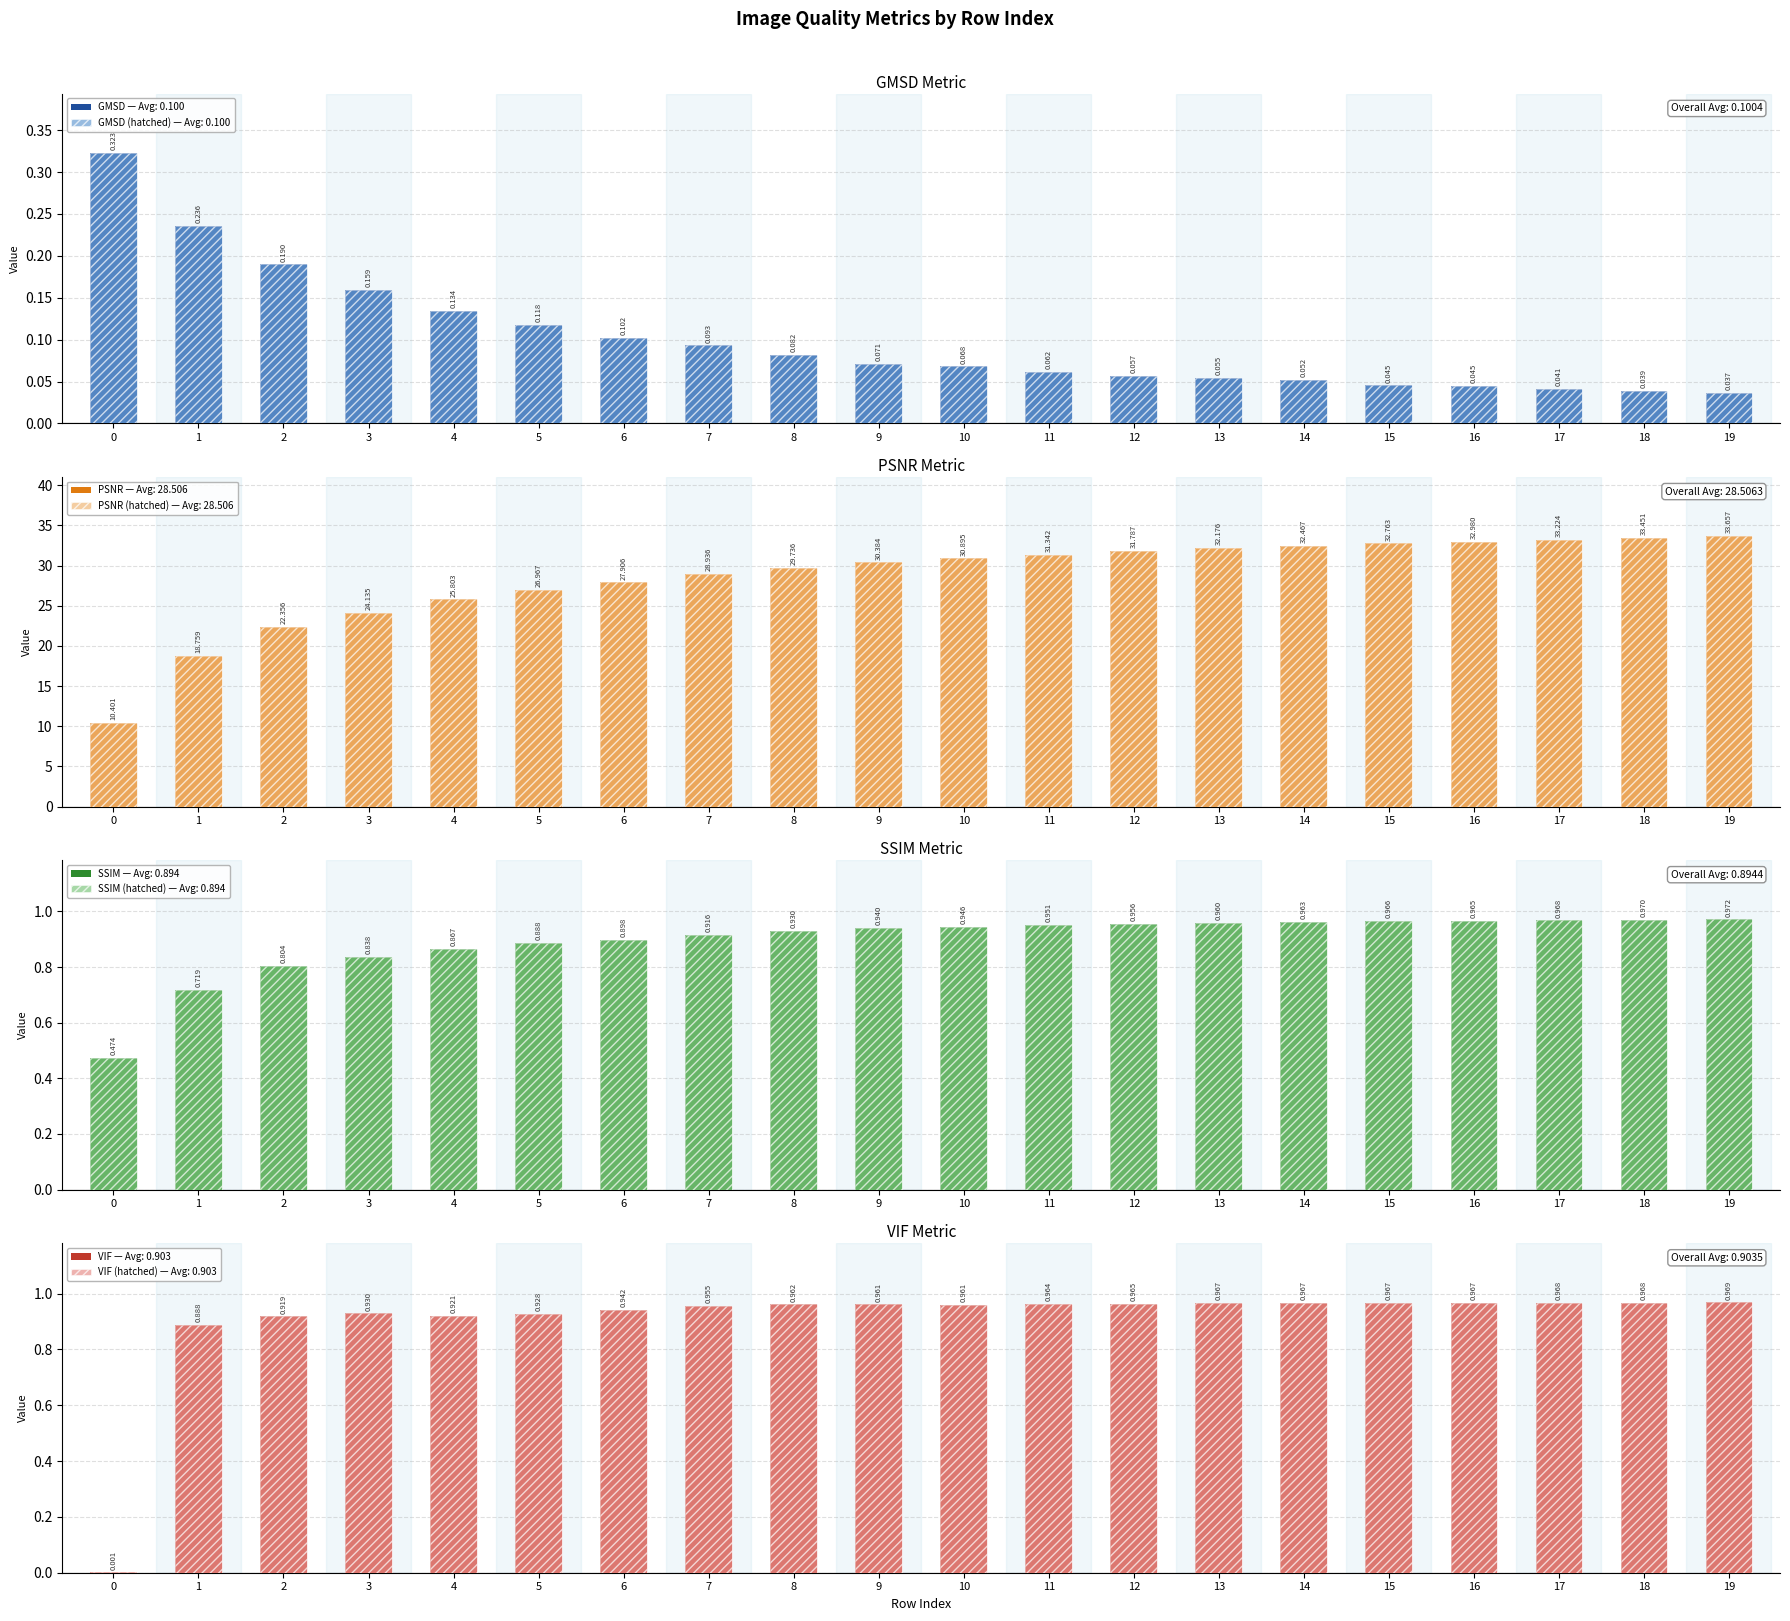

Is the value of GMSD at 17 greater than the value of VIF at 5?

No